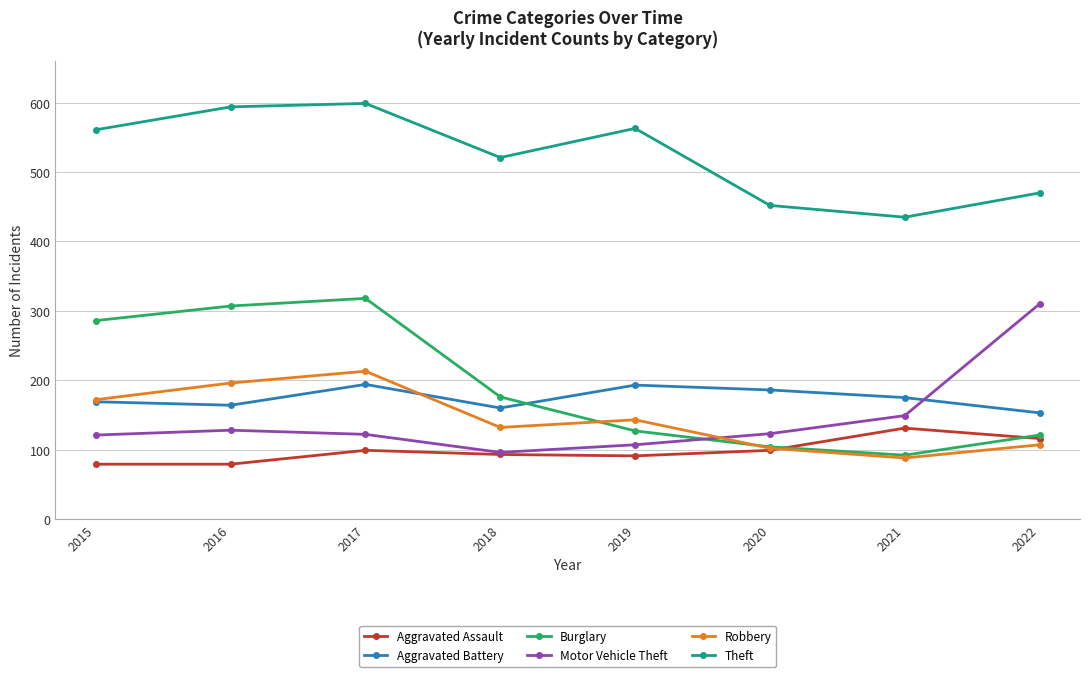

Which series has the largest total across all categories?

Theft